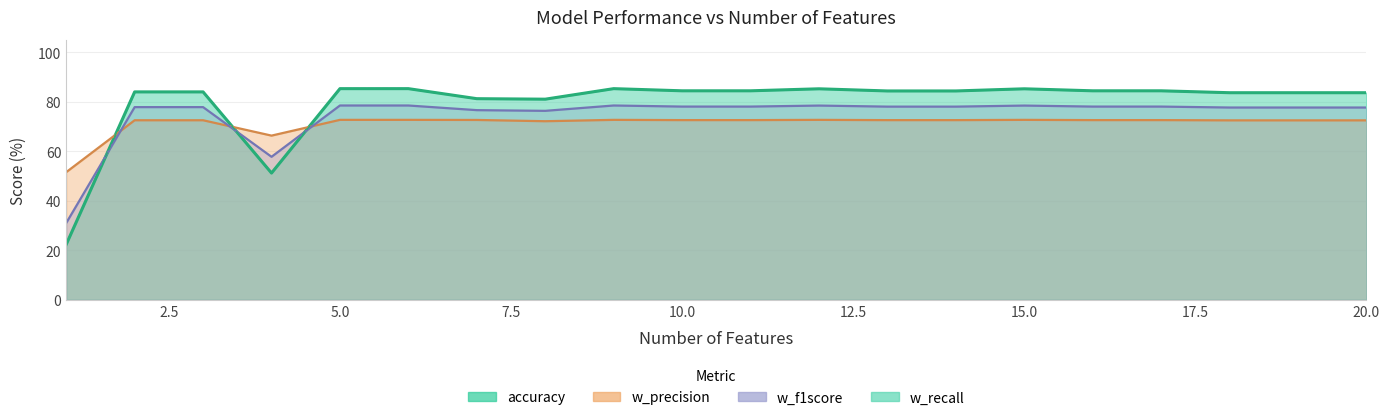

Between 1 and 11, which series saw the biggest shift?

accuracy